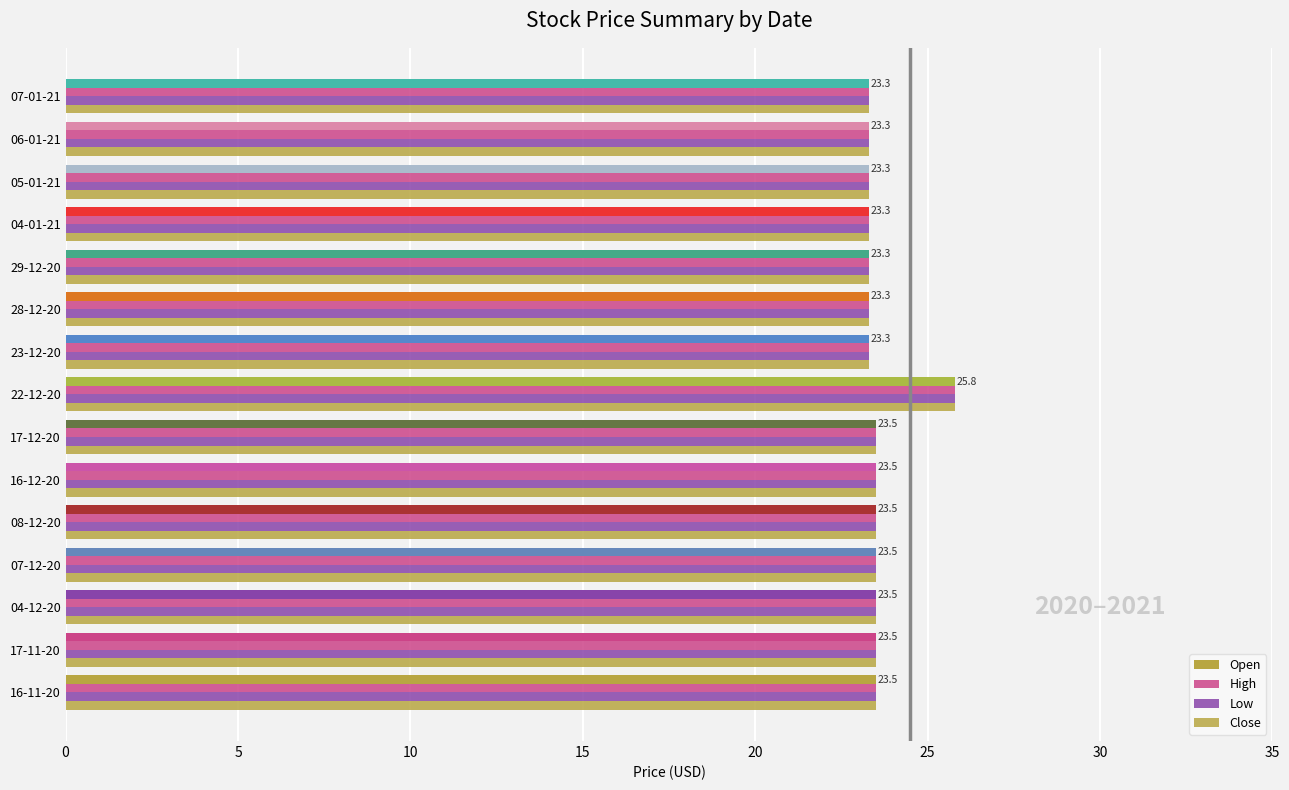

Count the number of data series in this chart.

4